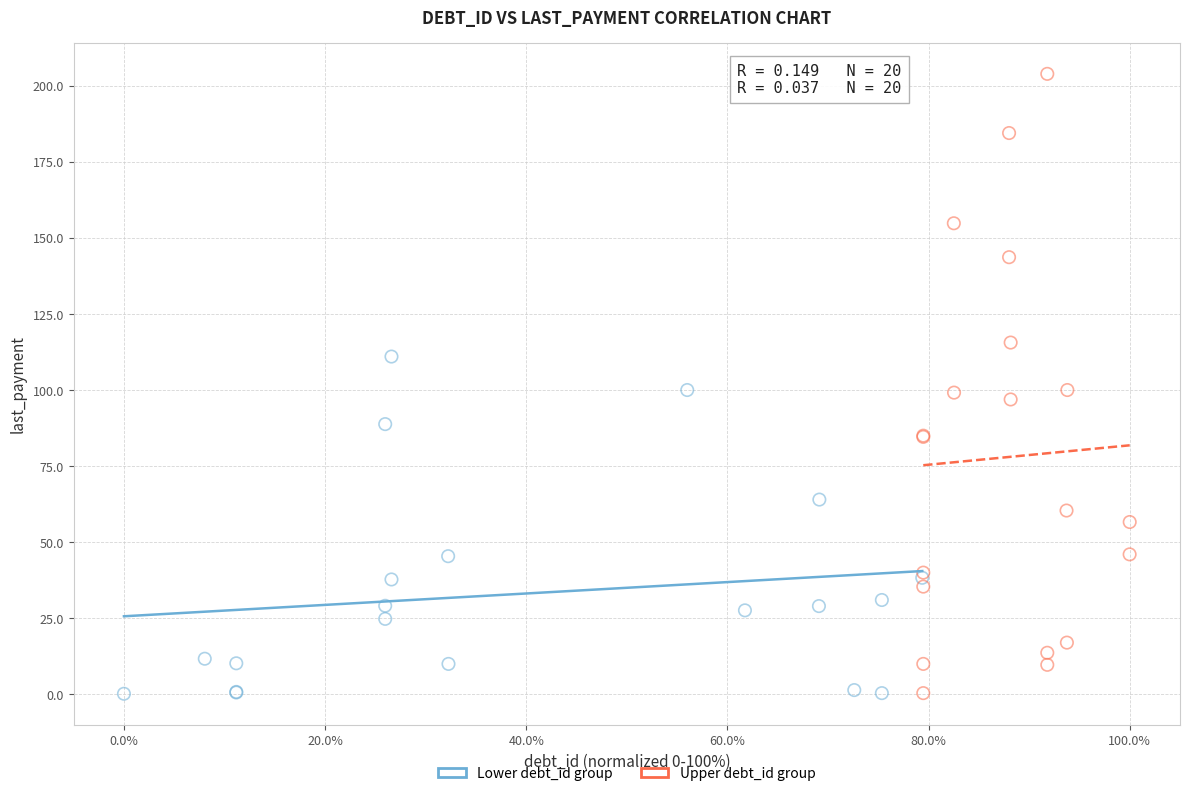

Which series contains the highest Y value?

Upper debt_id group